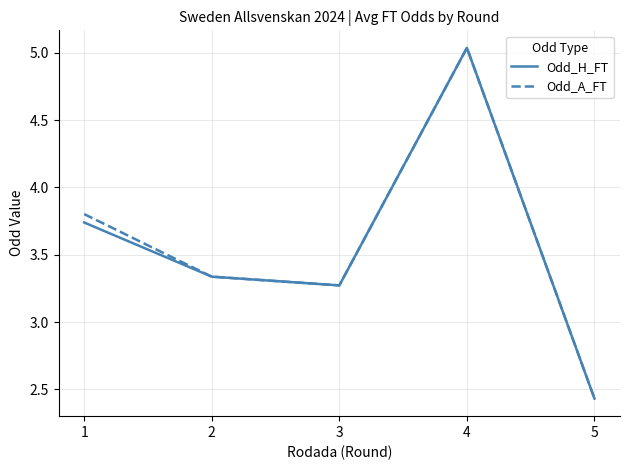

True or false: Odd_H_FT has a value of 4.7 at 3.

False